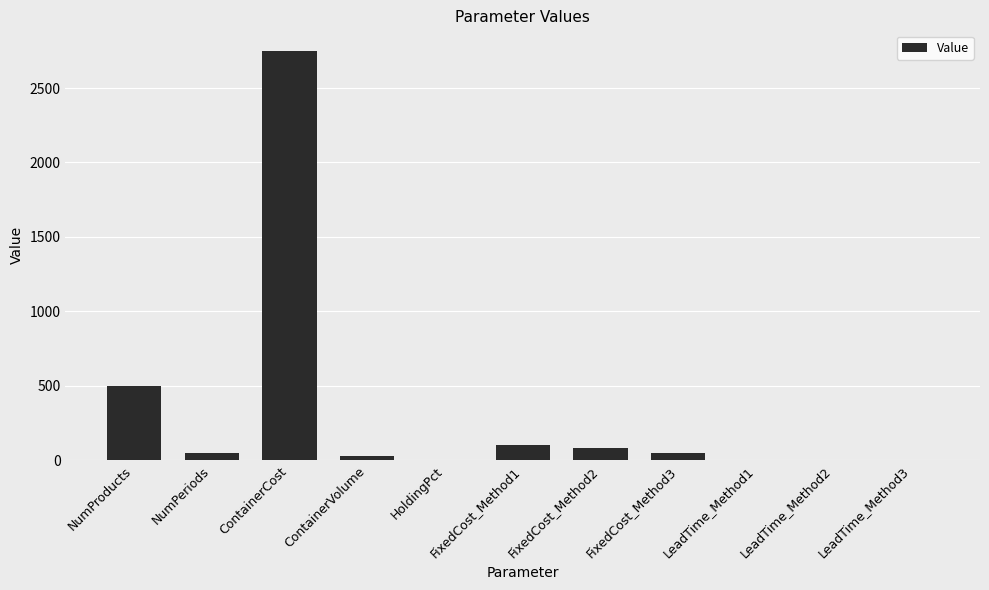

Which has a higher value, FixedCost_Method1 or NumProducts?

NumProducts